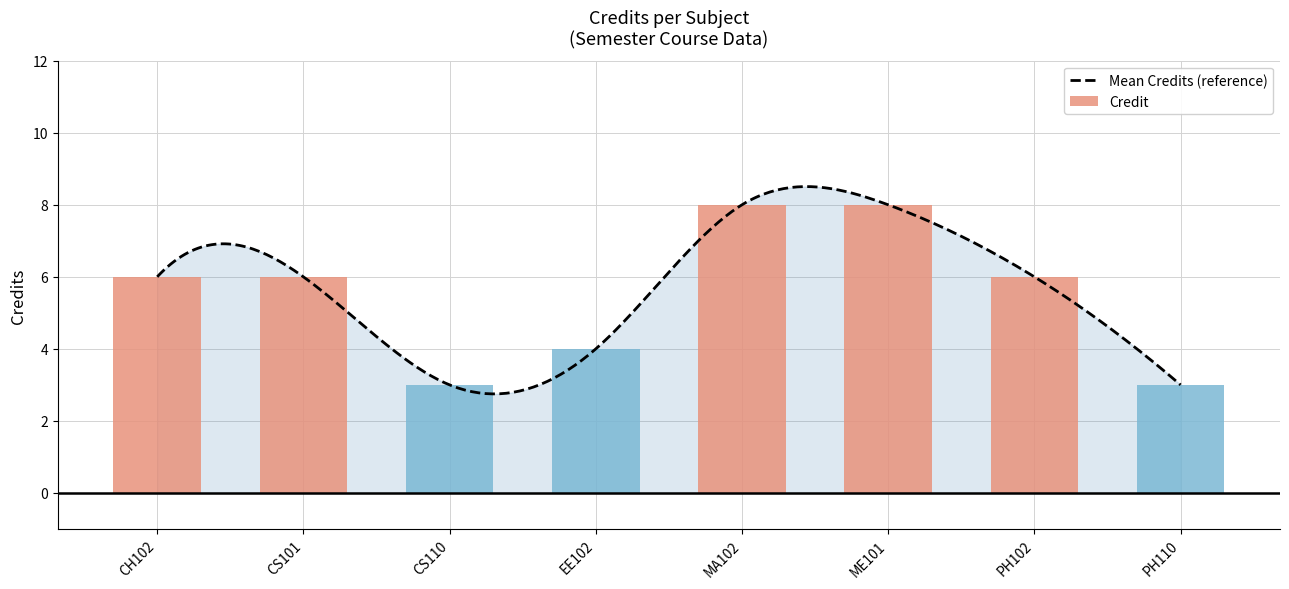

Are the bars grouped side by side (vs. stacked)?

No